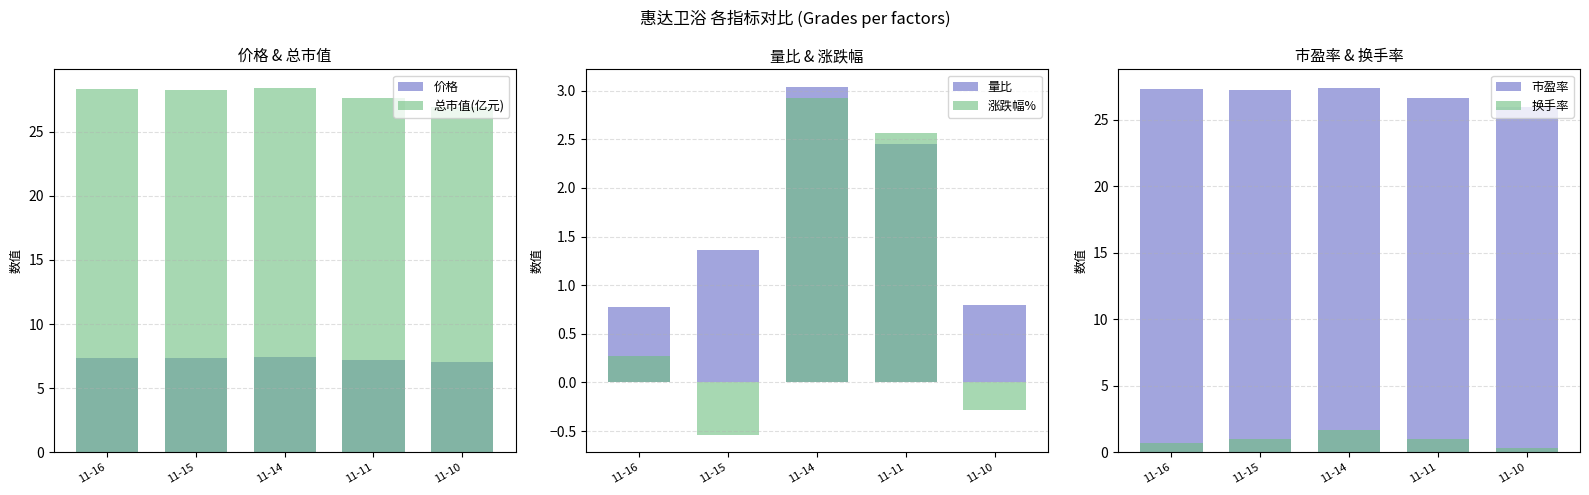

Where is 价格 nearest to the value 7?

11-10